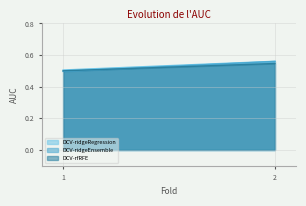

How many distinct data groups are displayed?

3